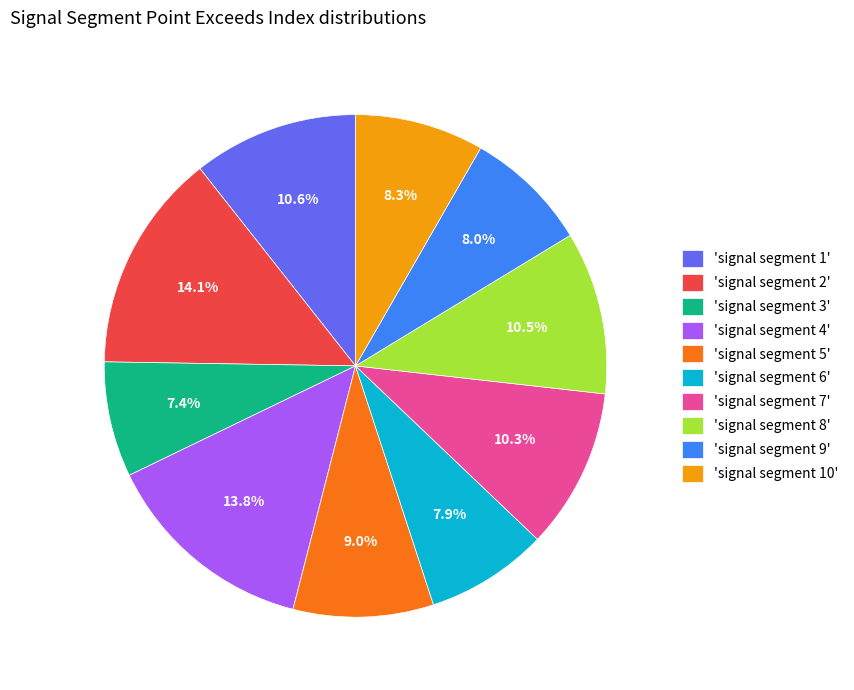

Is 'signal segment 10' the majority of the pie?

No